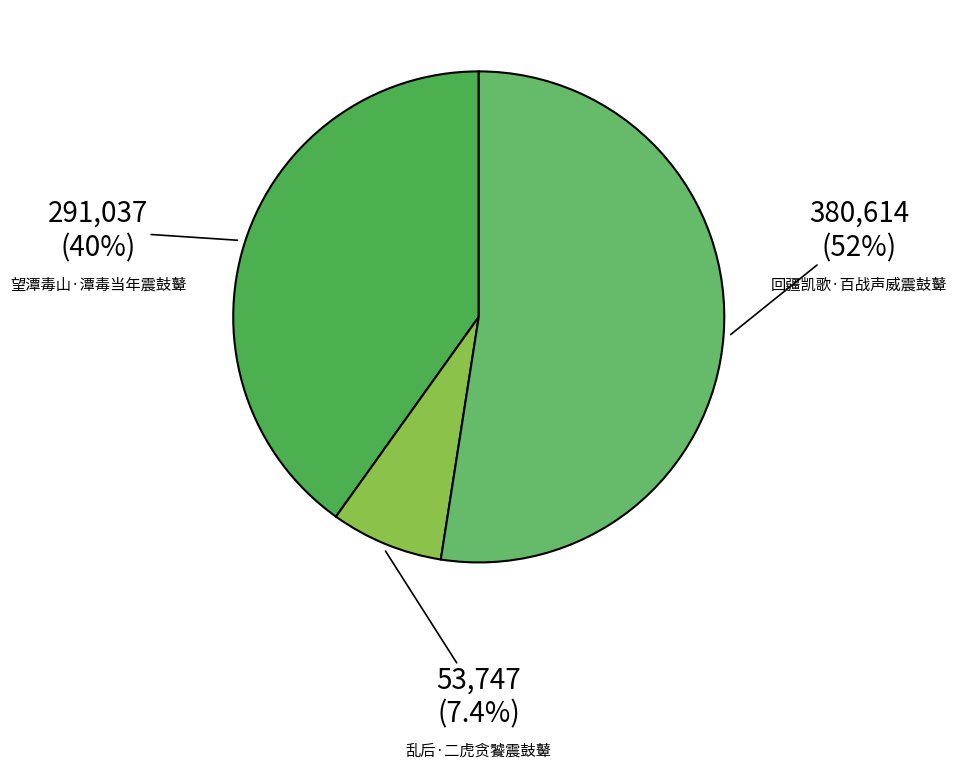

What is the ratio of the value at 回疆凯歌·百战声威震鼓鼙 to the value at 望潭毒山·潭毒当年震鼓鼙?

1.3